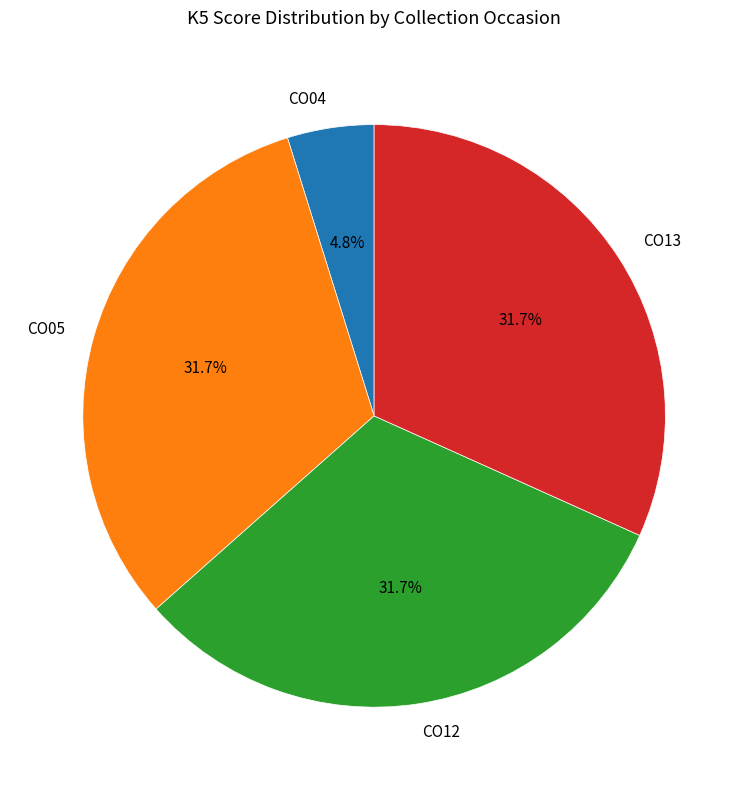

How many slices are in this pie chart?

4